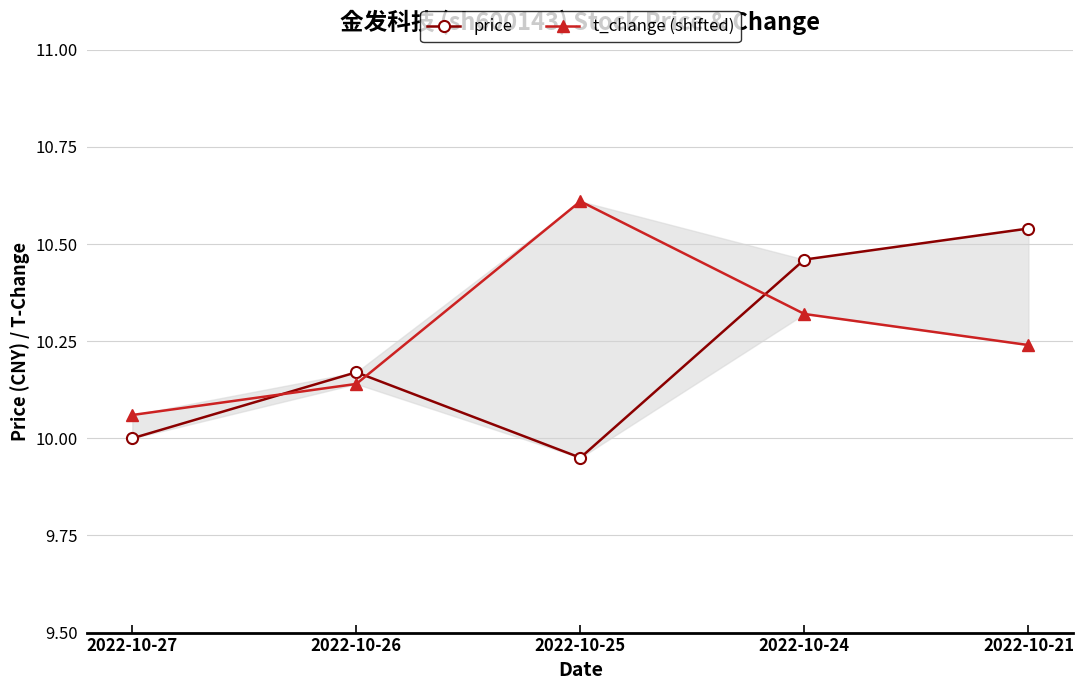

What is the difference between the maximum and second lowest values in the t_change (shifted) series?

0.5